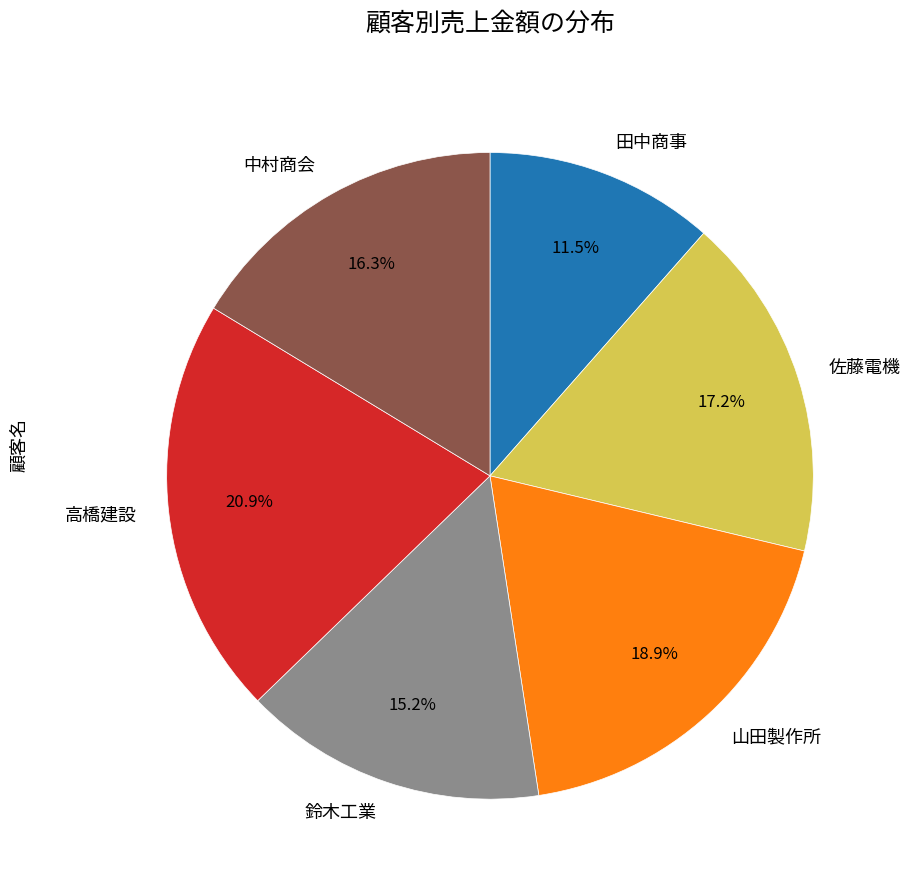

The 中村商会 slice represents 16% of the pie. True or false?

True